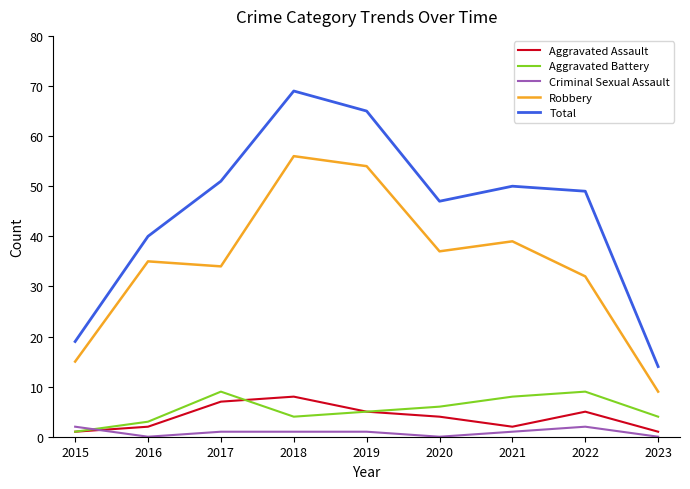

Is it true that Total equals 68 at 2021?

False